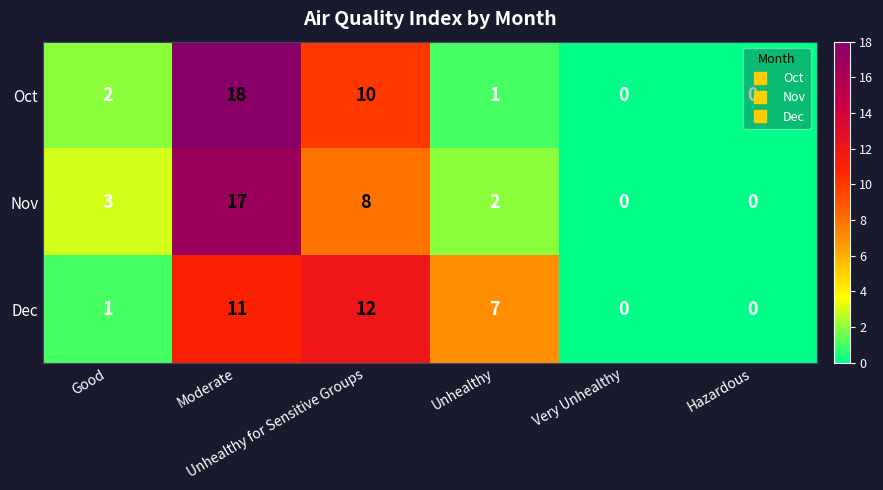

Which series has the largest range (max minus min)?

Oct